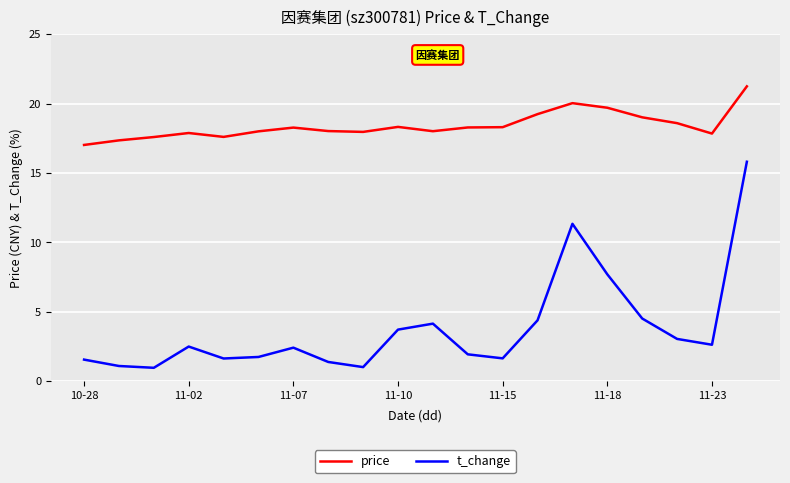

What is the difference between the maximum and minimum values in the price series?

4.2